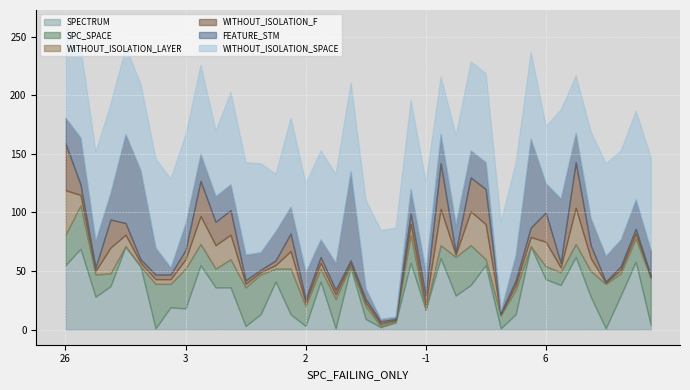

How many data points in SPECTRUM are above 36?

18